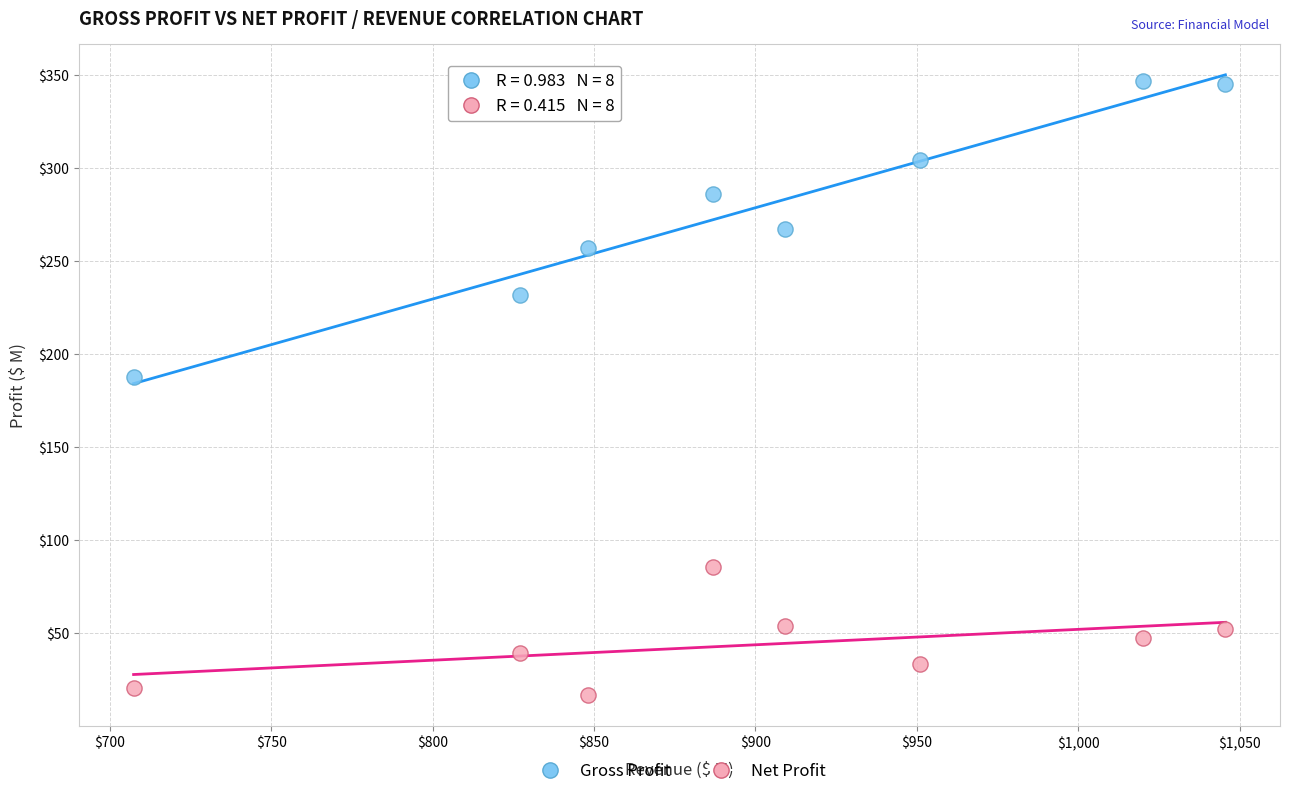

Which series reaches the maximum Y coordinate?

Gross Profit